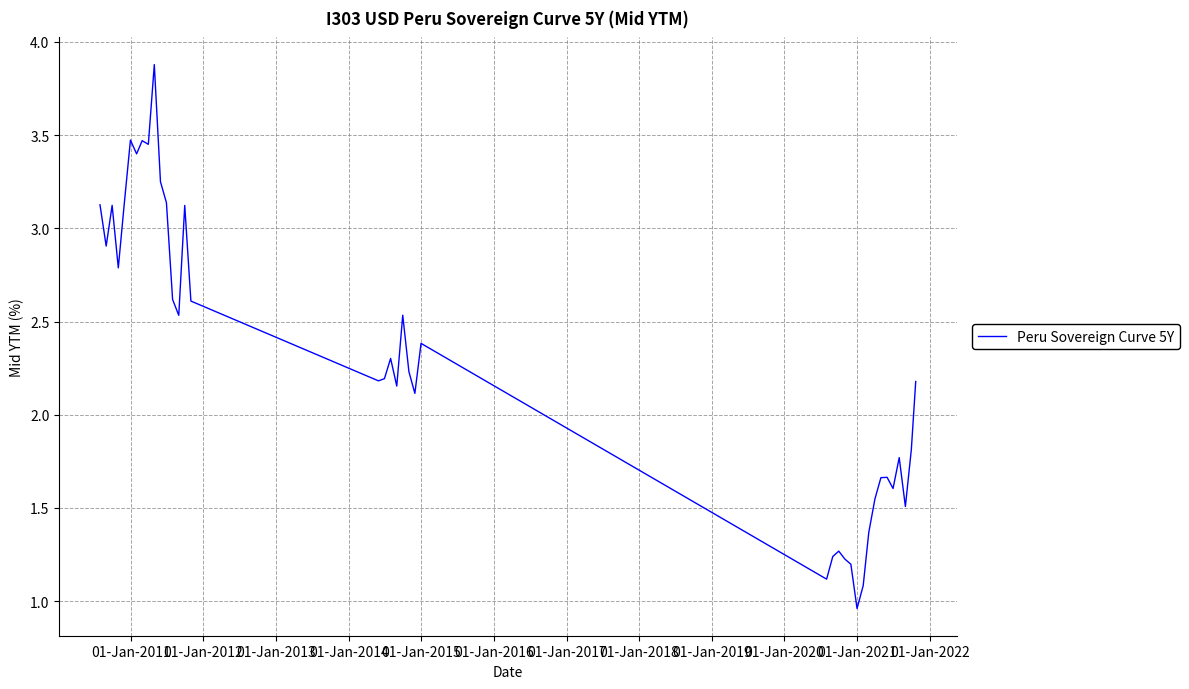

What is the greatest value displayed?

3.9